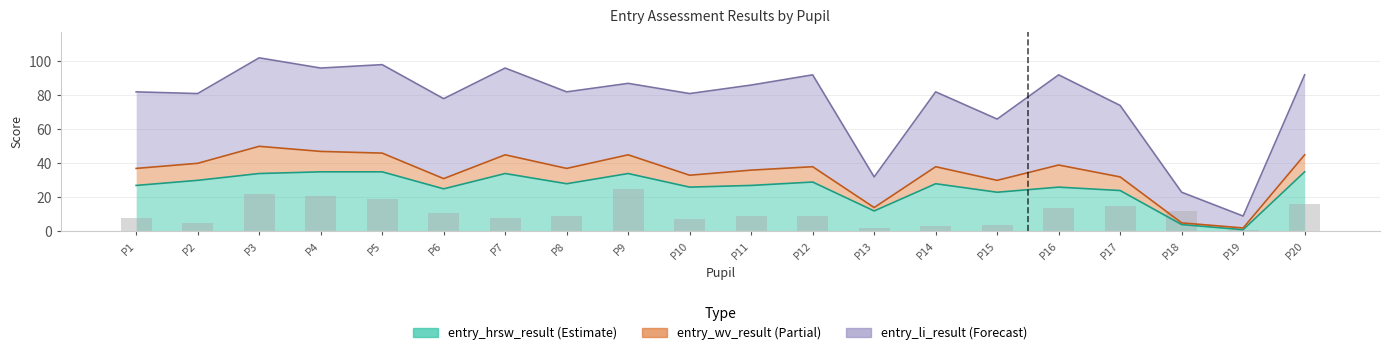

What is the difference between the entry_li_result values at 15 and 13?

18